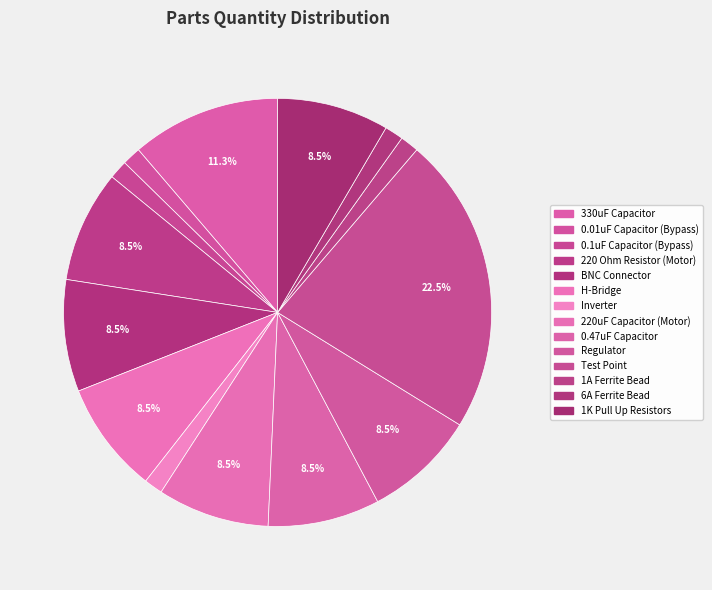

Combined, do 330uF Capacitor and 220 Ohm Resistor (Motor) account for over 50%?

No